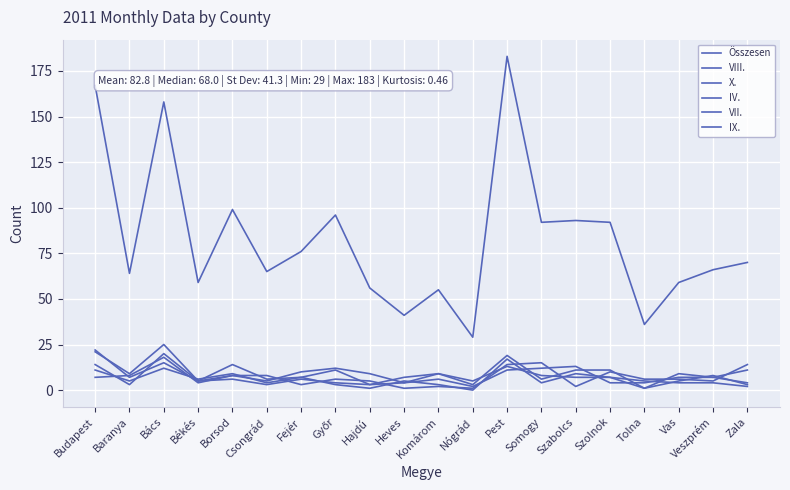

Is this an area chart (filled region under the line)?

No